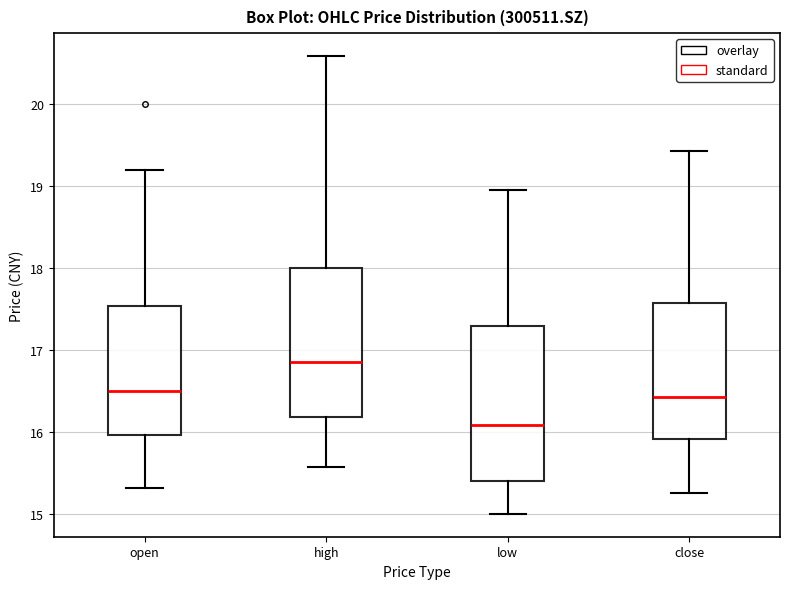

Reading left to right, transcribe this box plot: for each box, give where its median line is, the range the box spans, and where its two whiskers end, as read against the y-axis. The values are not printed on the chart, so give them approximately, as read against the axis.

open: median 16.5, box 16.0 to 17.5, whiskers 15.3 to 19.2
high: median 16.9, box 16.2 to 18.0, whiskers 15.6 to 20.6
low: median 16.1, box 15.4 to 17.3, whiskers 15.0 to 19.0
close: median 16.4, box 15.9 to 17.6, whiskers 15.3 to 19.4